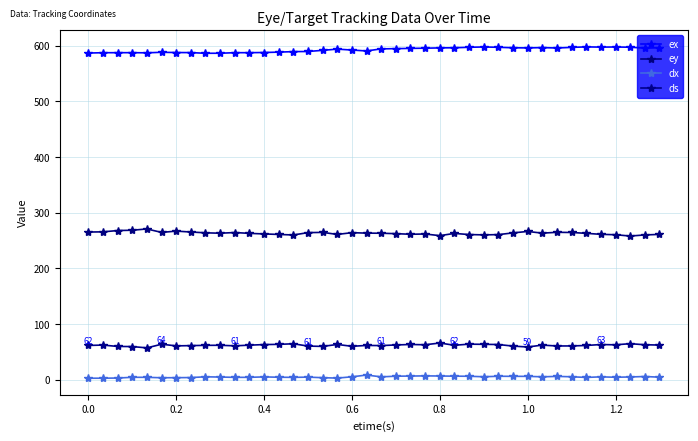

In ex, how many points are higher than both neighbors (excluding endpoints)?

8